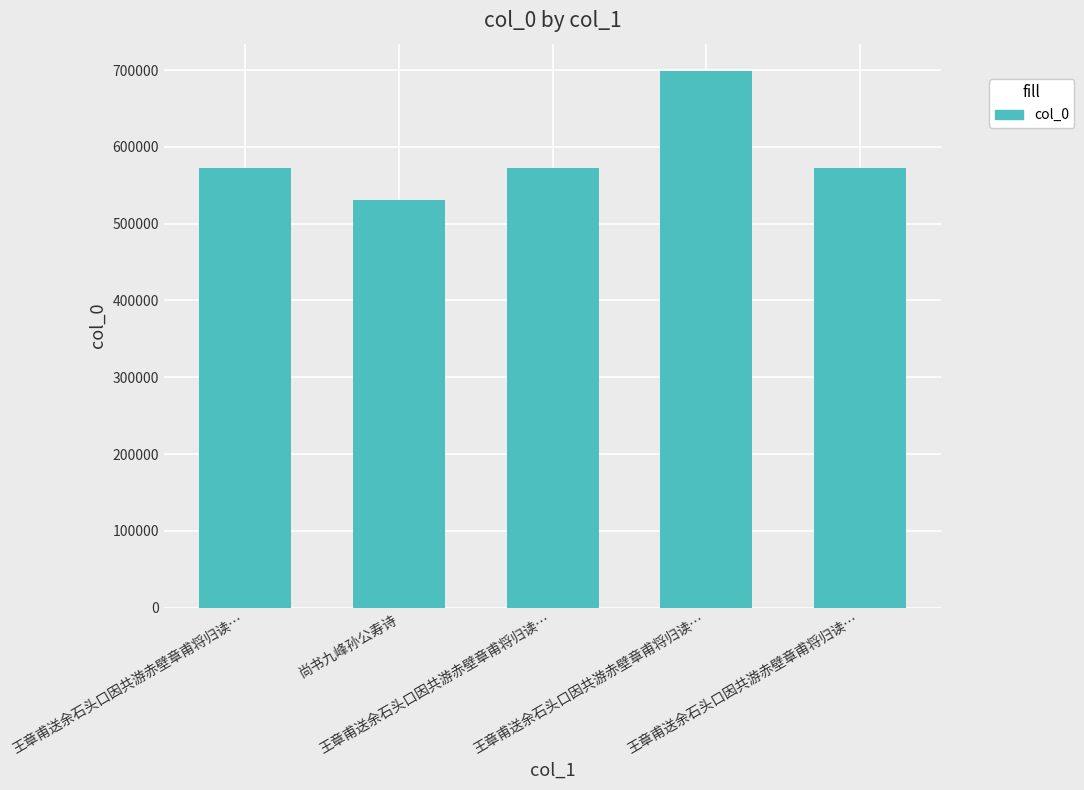

Rank the categories by value from highest to lowest.

王章甫送余石头口因共游赤壁章甫将归读…, 王章甫送余石头口因共游赤壁章甫将归读…, 王章甫送余石头口因共游赤壁章甫将归读…, 王章甫送余石头口因共游赤壁章甫将归读…, 尚书九峰孙公寿诗